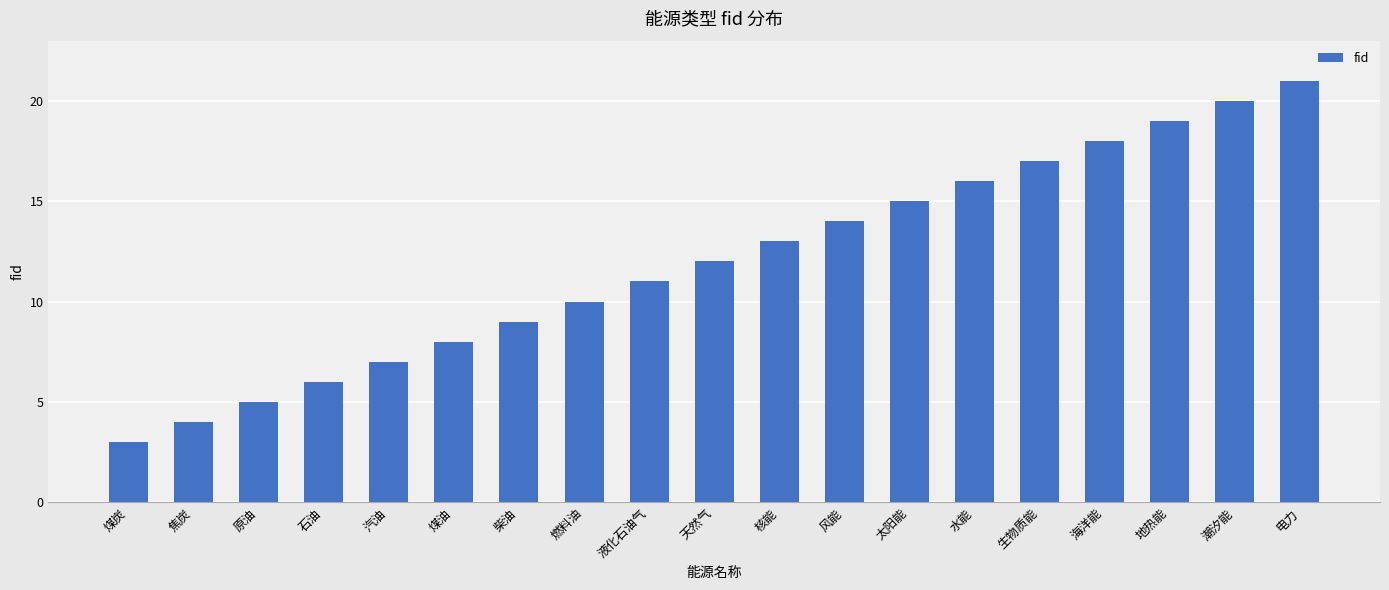

How many data points does each series have?

19